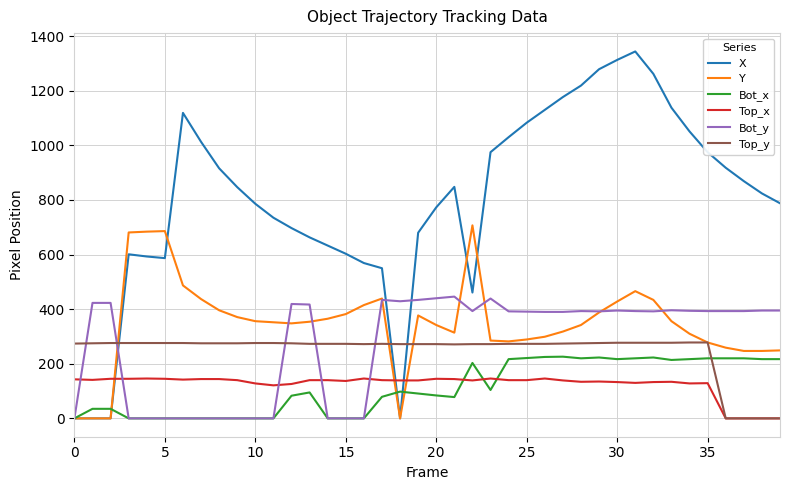

Which series has the largest range (max minus min)?

X